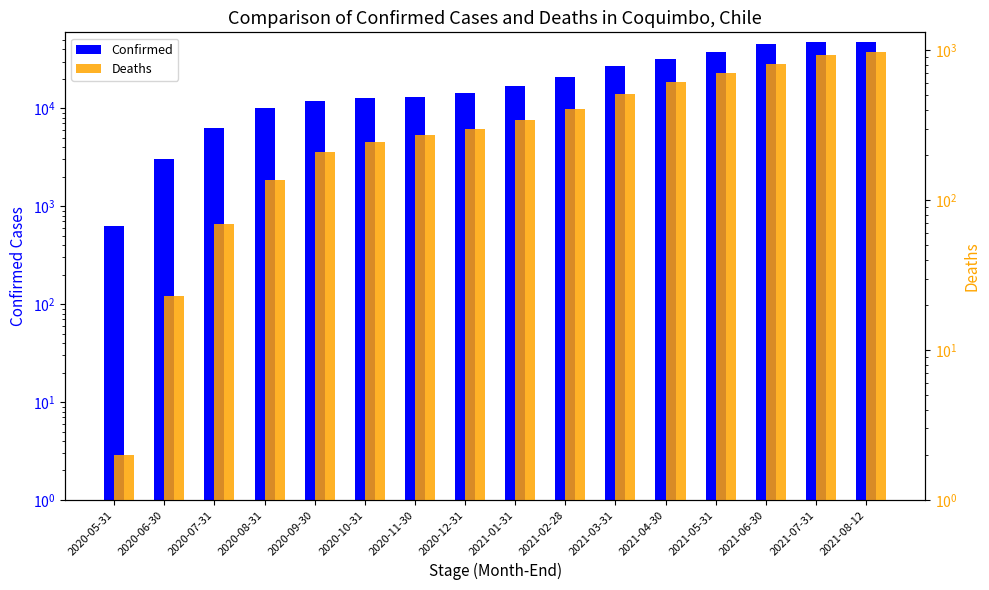

What are all the series names shown in the legend?

Confirmed, Deaths